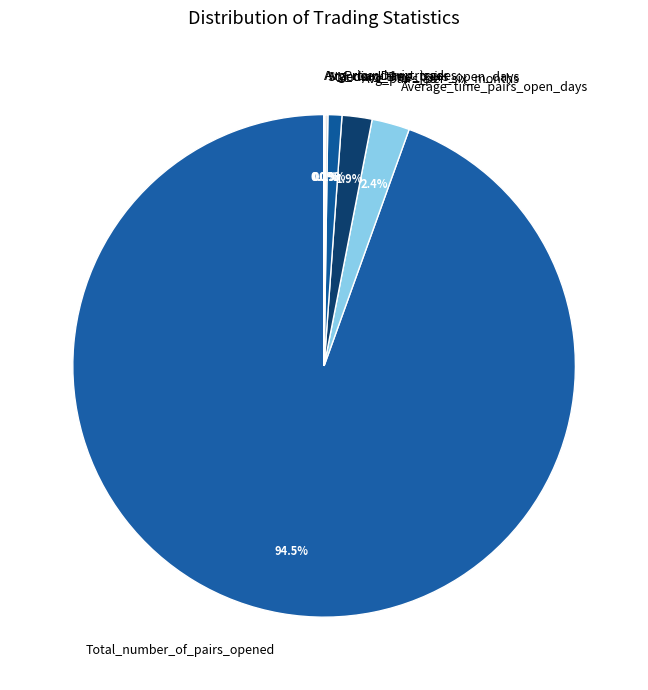

Is it true that Average_time_pairs_open_days is 2% of the pie?

True